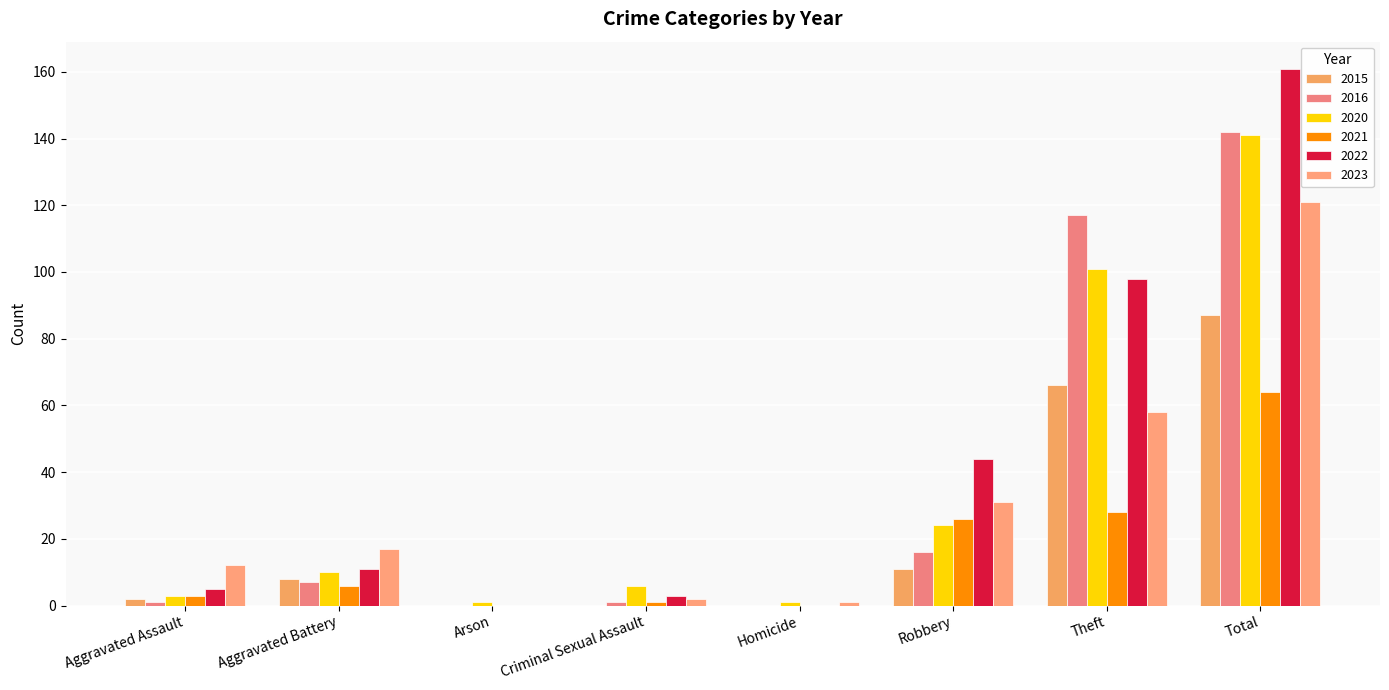

What is the approximate value of 2021 at Aggravated Battery?

6